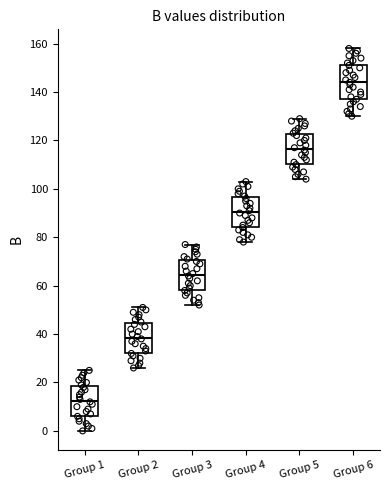

Reading left to right, read every box against the y-axis: the position of its median line, the range the box covers, and the ends of its whiskers. The values are not printed on the chart, so give them approximately, as read against the axis.

Group 1: median 12, box 6 to 18, whiskers 0 to 26
Group 2: median 38, box 32 to 44, whiskers 26 to 52
Group 3: median 64, box 58 to 70, whiskers 52 to 78
Group 4: median 90, box 84 to 96, whiskers 78 to 104
Group 5: median 116, box 110 to 122, whiskers 104 to 130
Group 6: median 144, box 138 to 152, whiskers 130 to 158